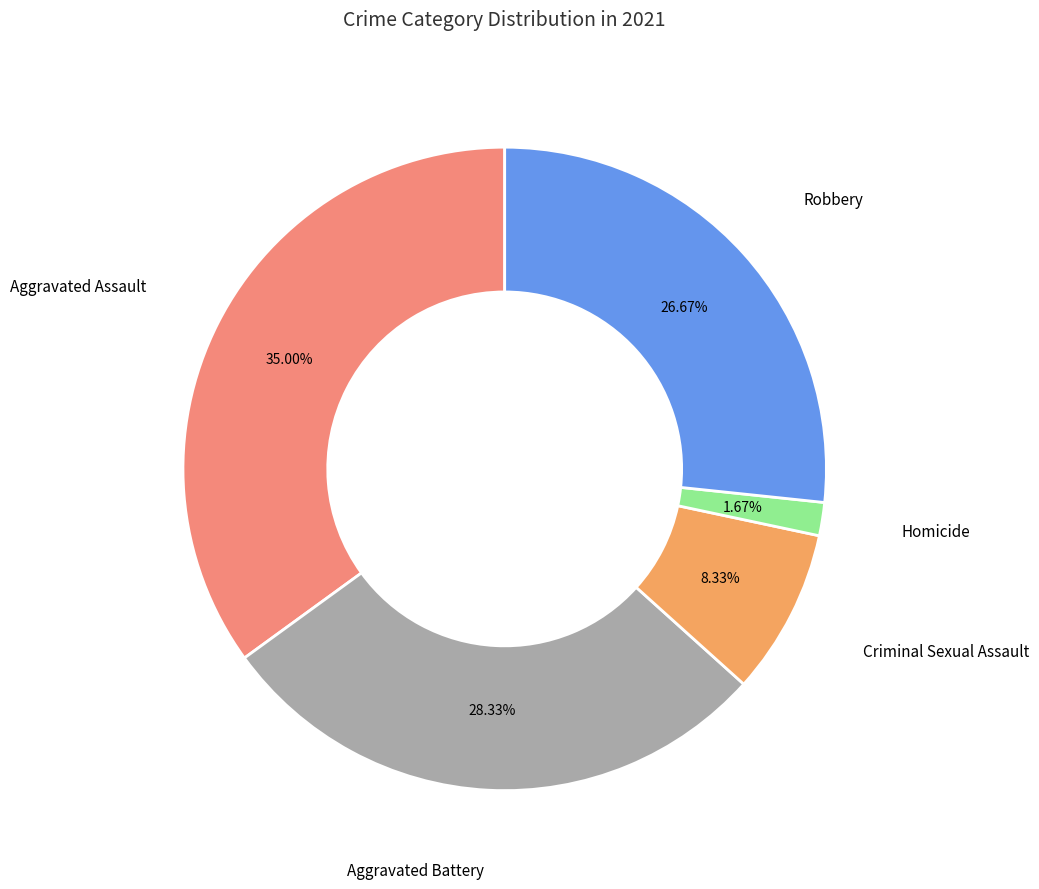

Approximately how many times larger is the value at Robbery compared to Aggravated Battery?

0.9